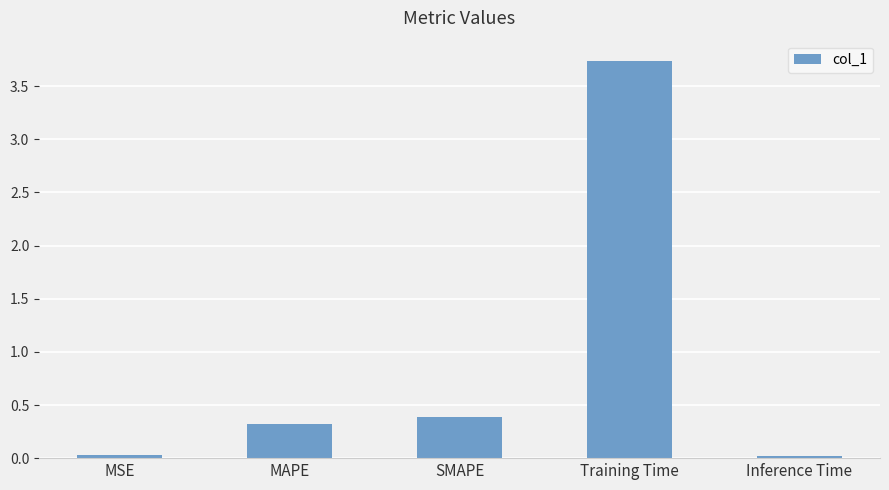

Which has a higher value, Training Time or Inference Time?

Training Time